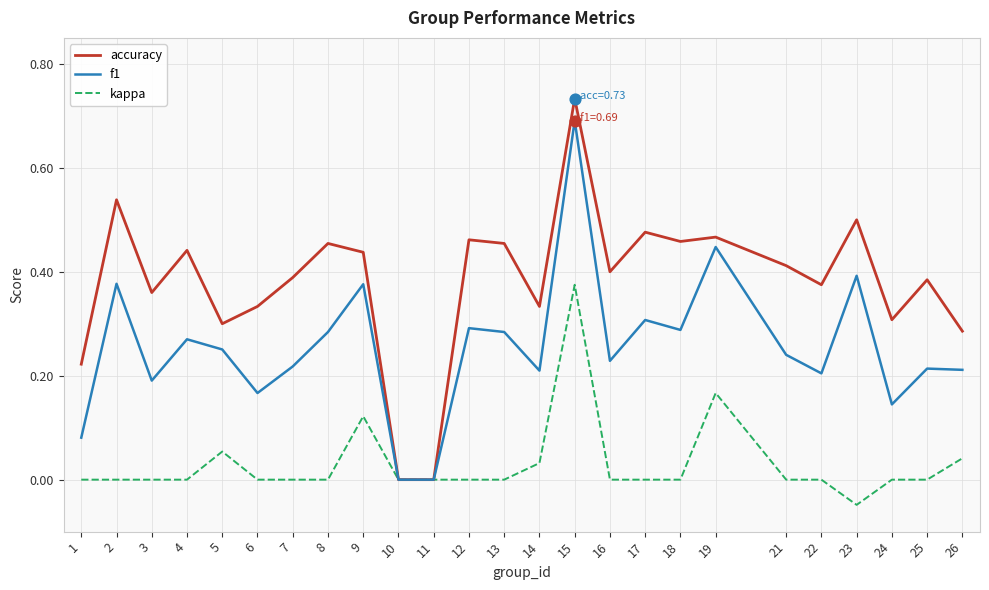

Which series has the widest spread of values?

accuracy